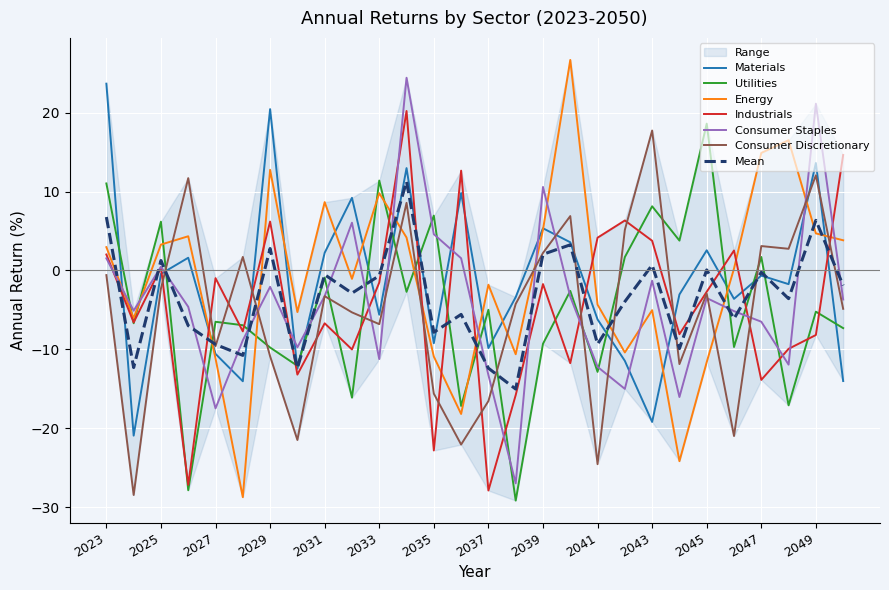

What is the minimum value shown in the chart?

-29.2